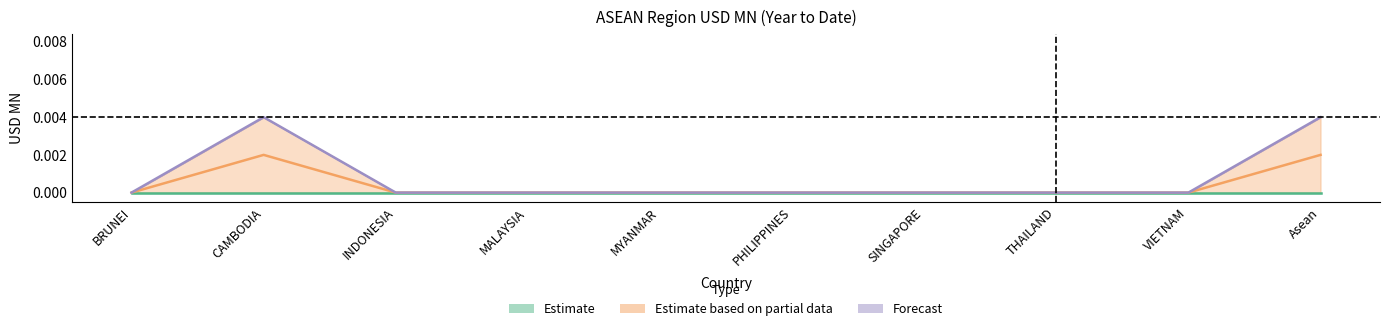

True or false: Estimate and Forecast cross at least once.

False